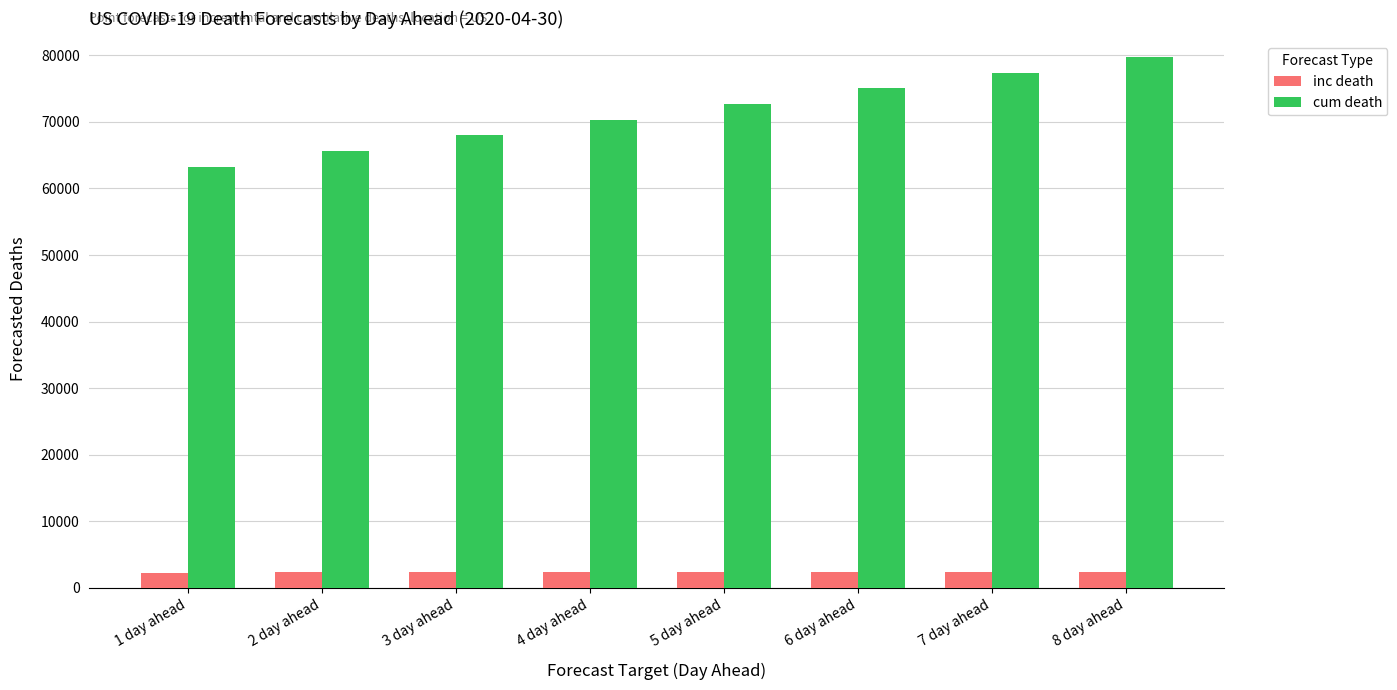

What position from the left is 1 day ahead?

1